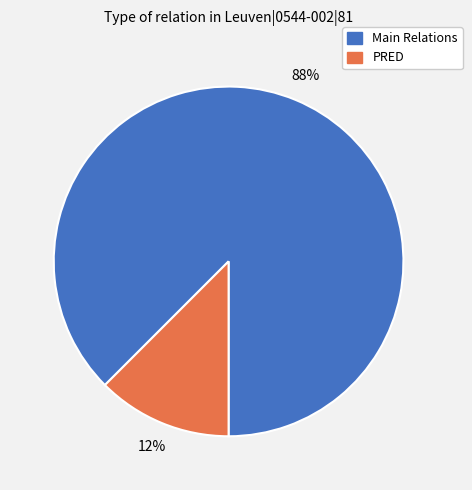

Does any single category account for the majority?

Yes